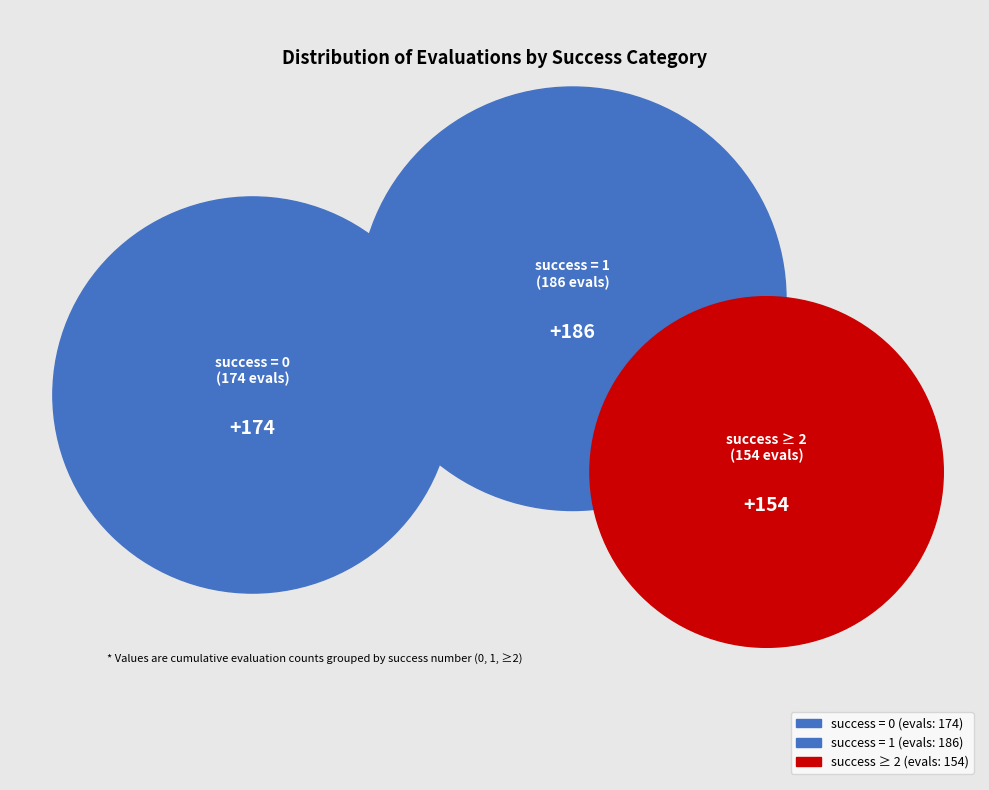

Is there any slice that represents more than half of the pie?

No